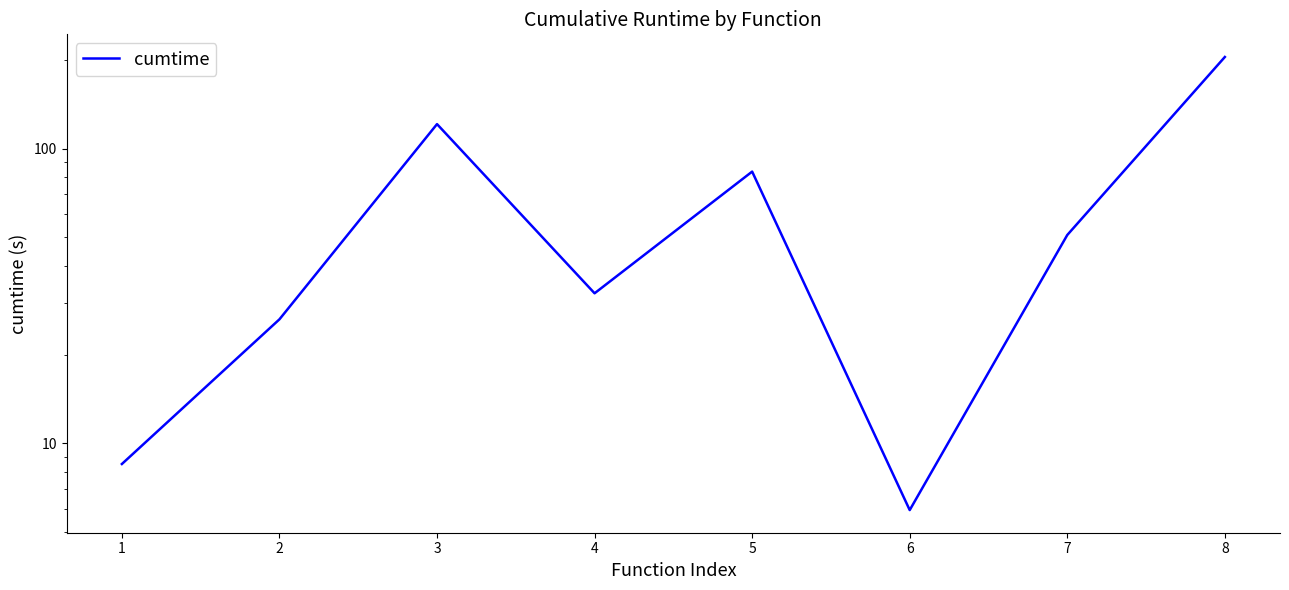

Reading left to right, list all the values displayed in this chart.

1=8.5	2=26.3	3=121.1	4=32.3	5=83.6	6=5.9	7=50.9	8=204.7